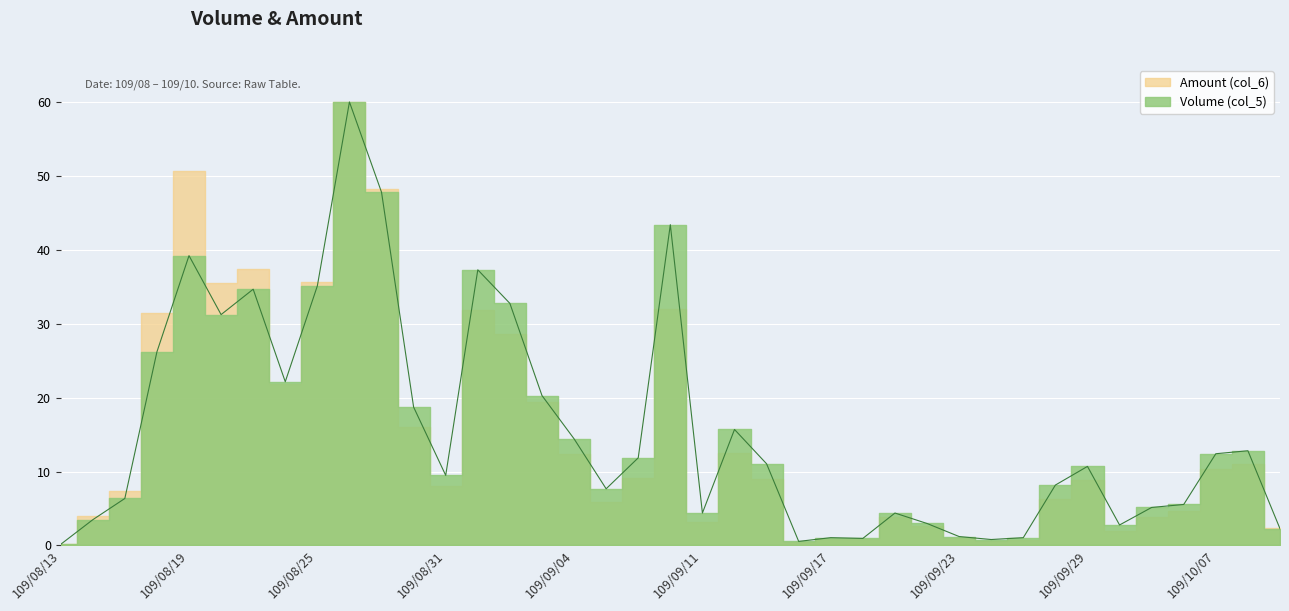

Reading left to right, extract all data points from this chart.

0.2	3.5	6.4	26.2	39.2	31.2	34.7	22.2	35.1	60.0	47.8	18.7	9.5	37.3	32.8	20.3	14.4	7.7	11.9	43.4	4.4	15.7	11.1	0.6	1.1	1.0	4.4	3.0	1.2	0.8	1.1	8.2	10.7	2.8	5.1	5.6	12.4	12.8	2.3